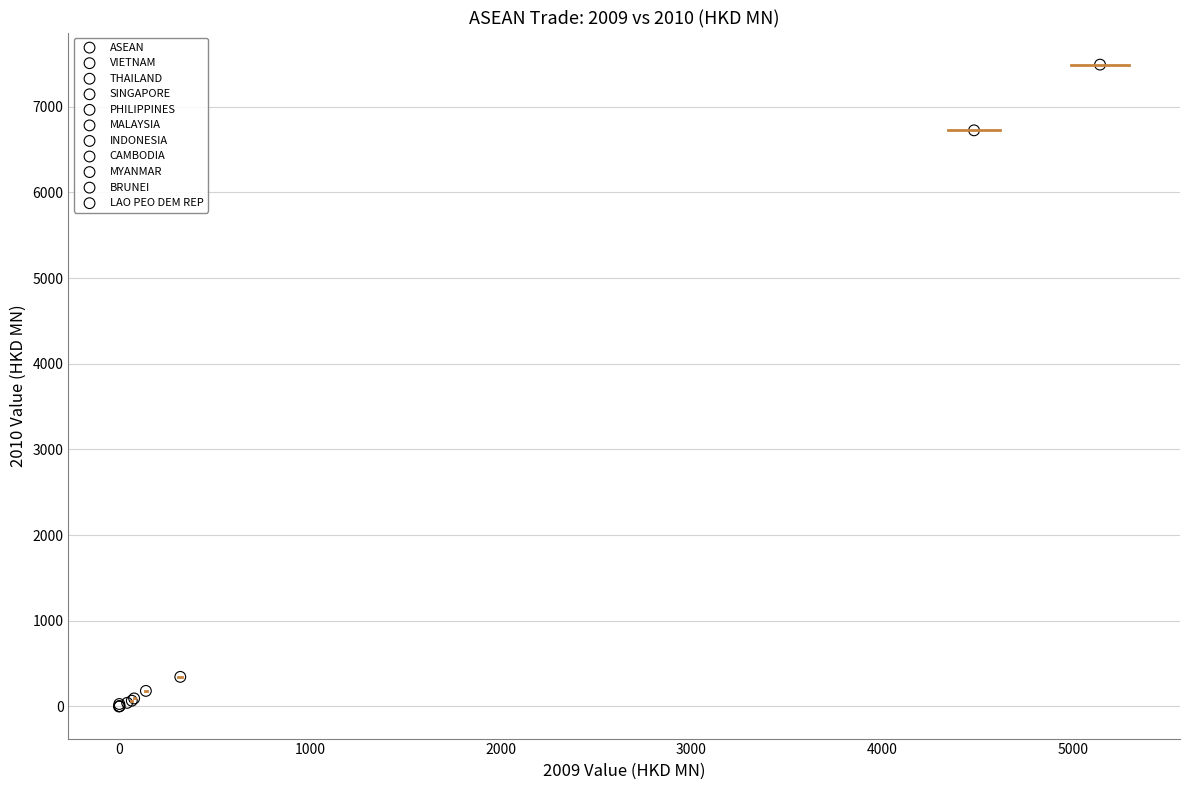

What are all the series names shown in the legend?

ASEAN, VIETNAM, THAILAND, SINGAPORE, PHILIPPINES, MALAYSIA, INDONESIA, CAMBODIA, MYANMAR, BRUNEI, LAO PEO DEM REP